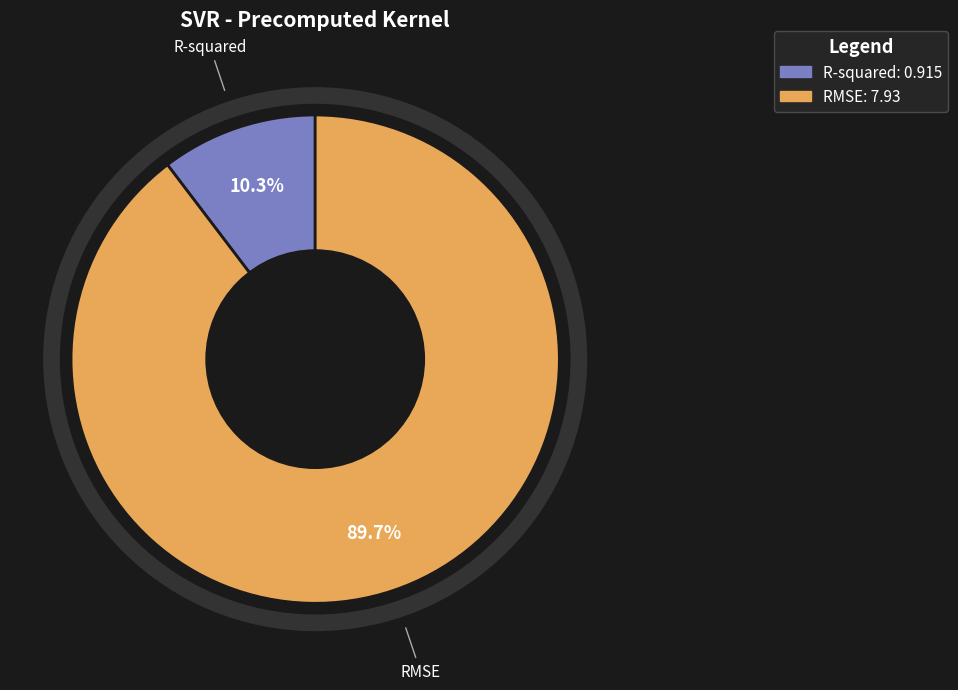

What percentage is the RMSE slice, to the nearest percent?

90%